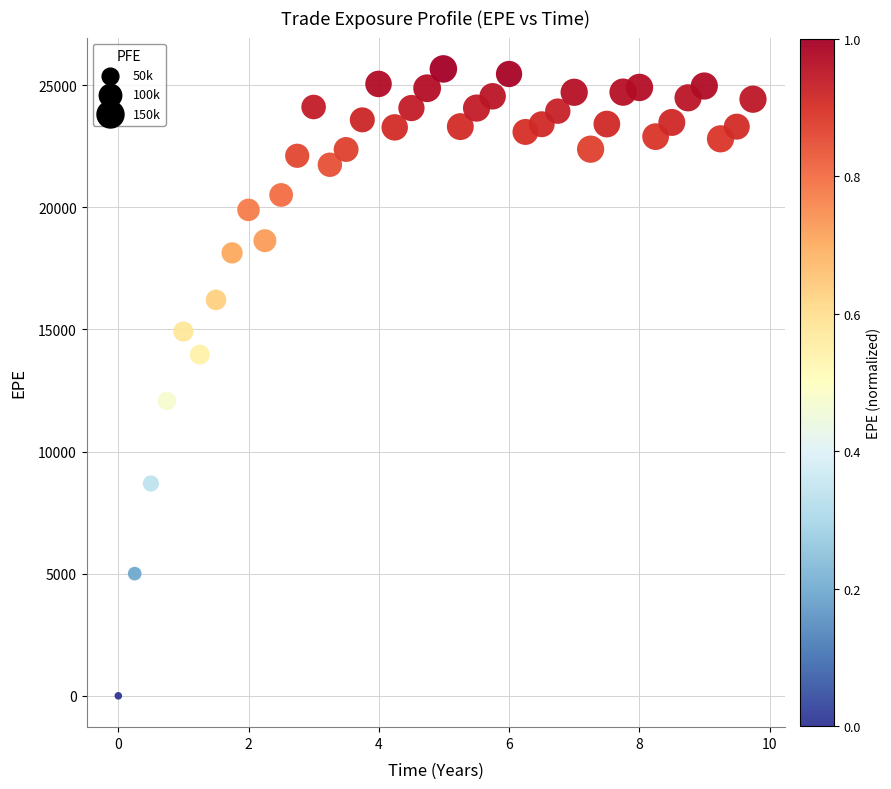

What Y value in the scatter plot is closest to 12830?

12072.7